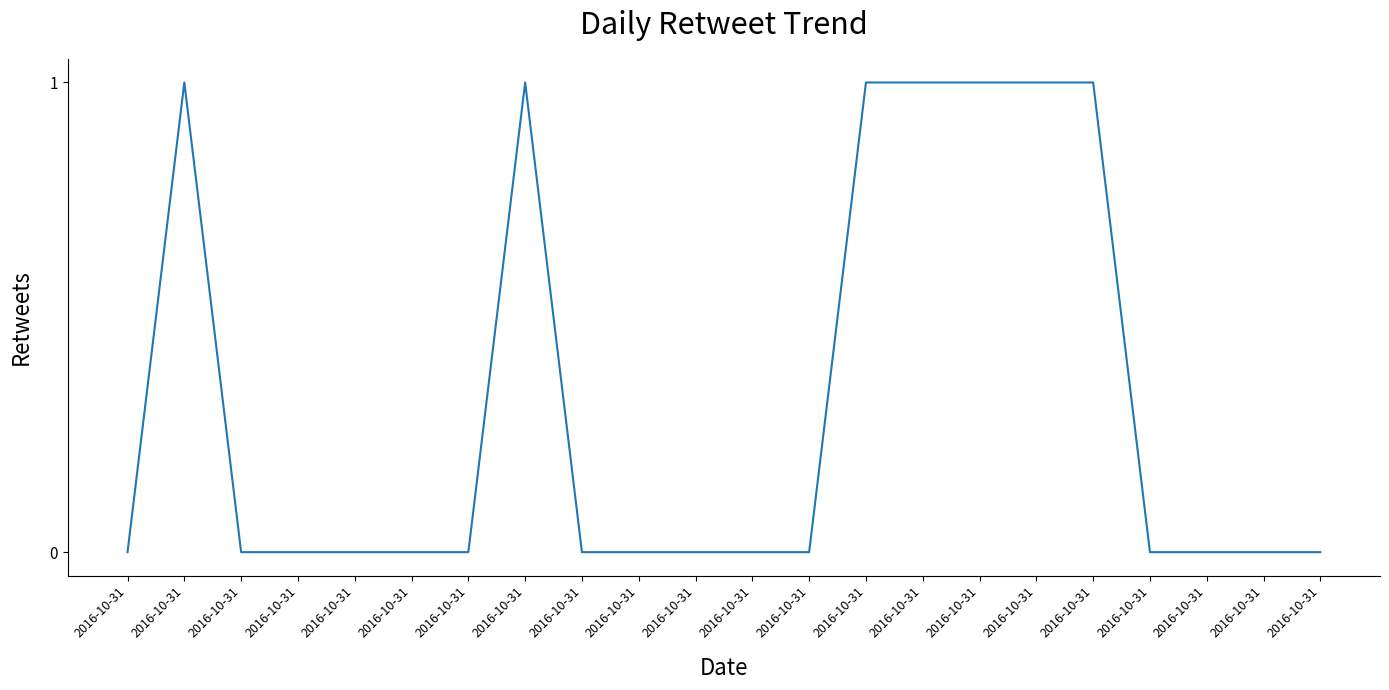

What is the difference between the values at 2016-10-31 and 2016-10-31?

1